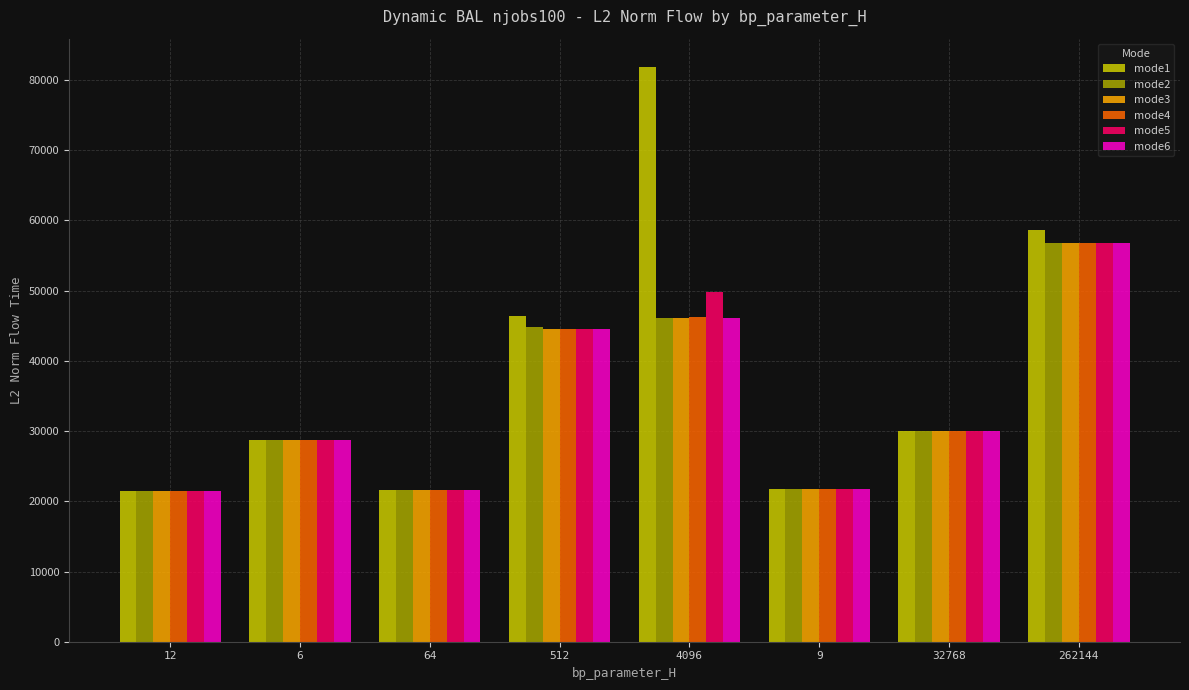

The value of mode1 at 9 is 21718.4. True or false?

True